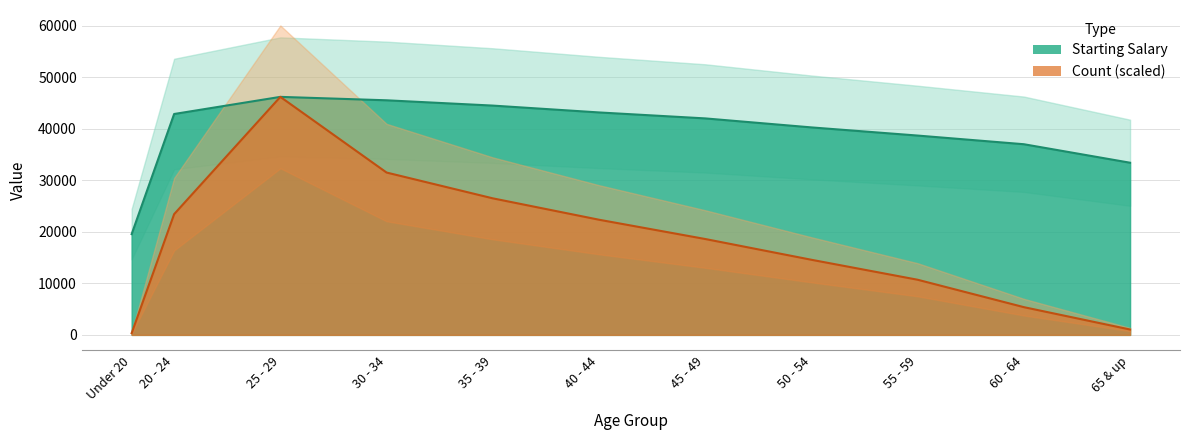

True or false: start_sal and count_start cross at least once.

False